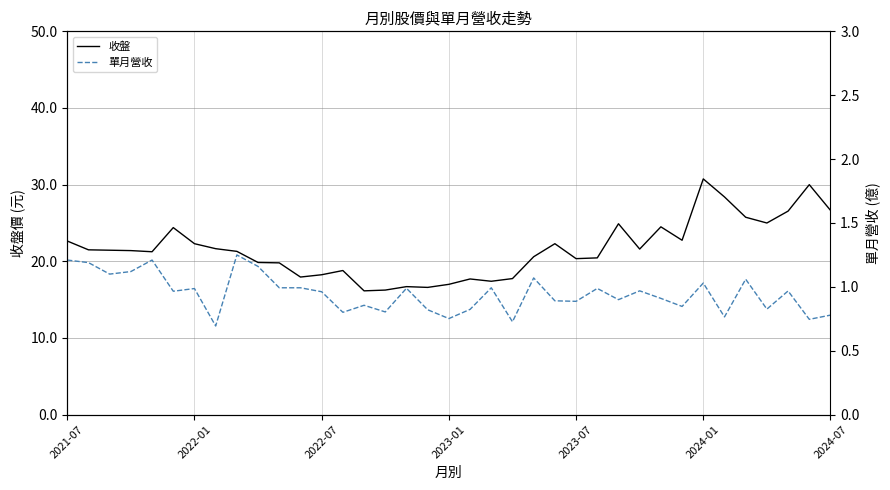

What is the maximum value for 收盤?

30.8